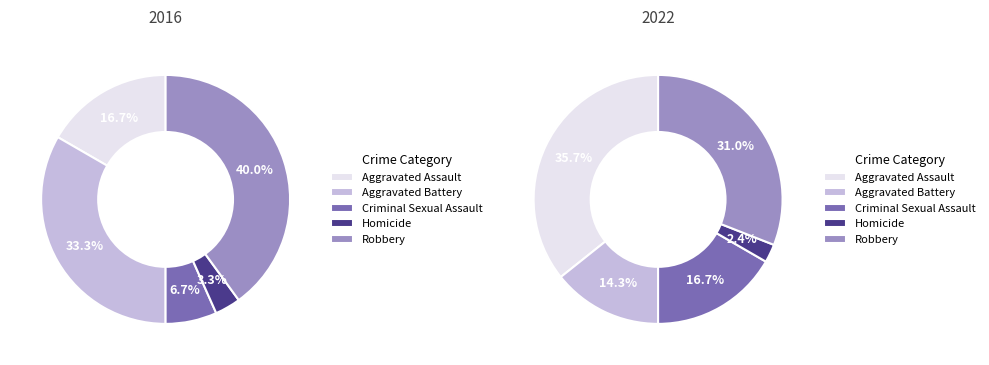

What is the smallest slice in the pie chart?

Homicide